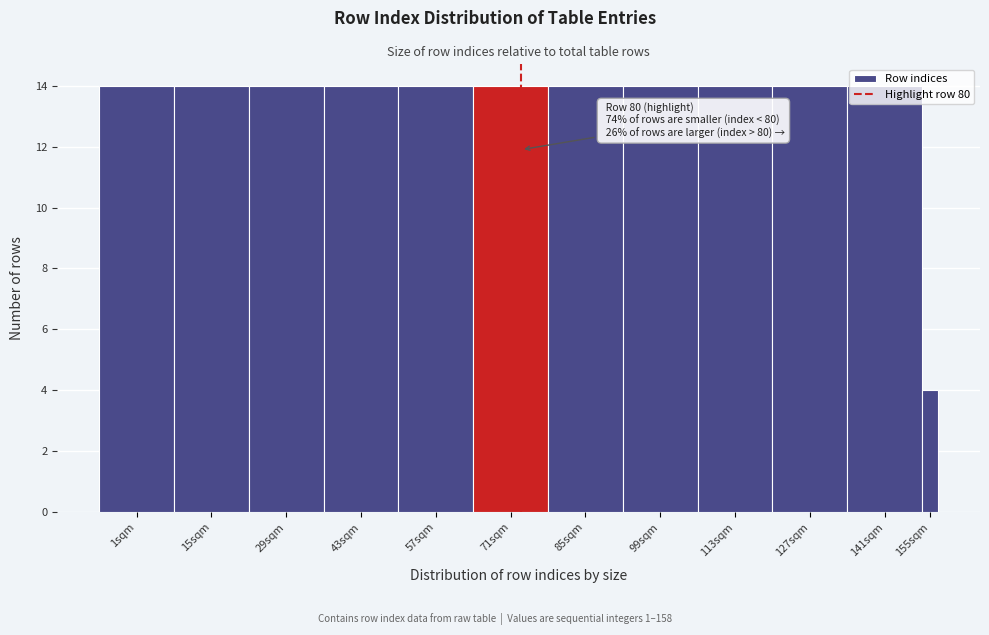

Approximately how many times larger is the value at 113sqm compared to 85sqm?

1.0